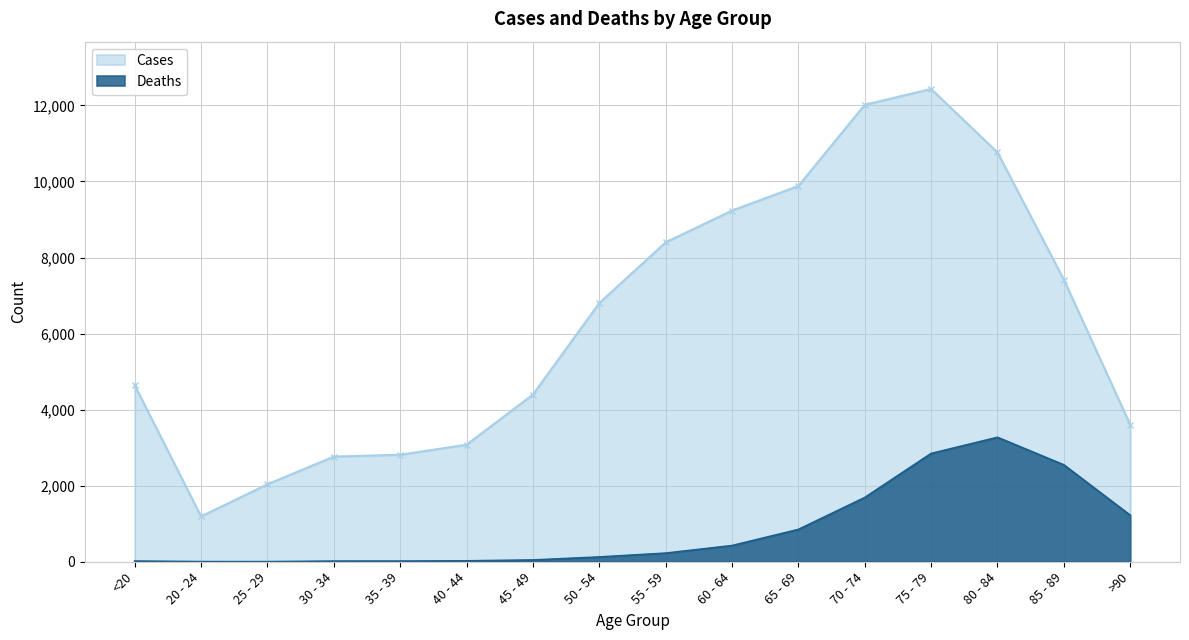

Which series has the largest total across all categories?

Cases